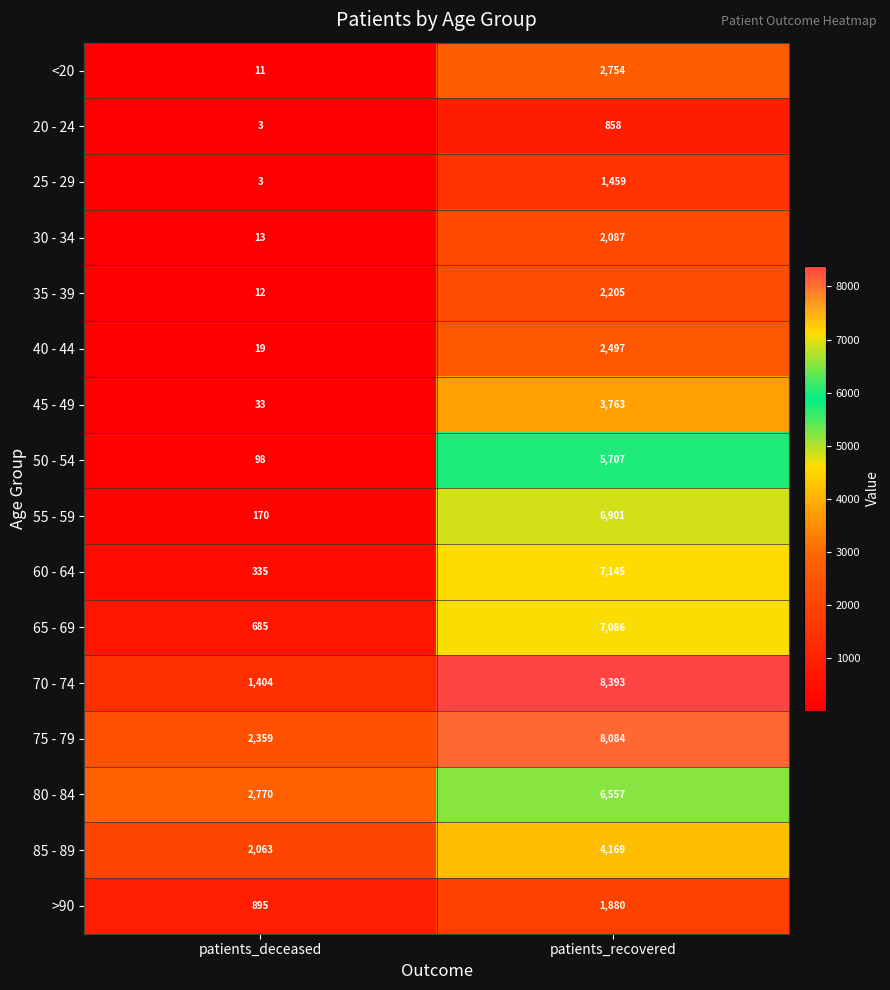

What is the sum of the <20 values at patients_deceased and patients_recovered?

2765